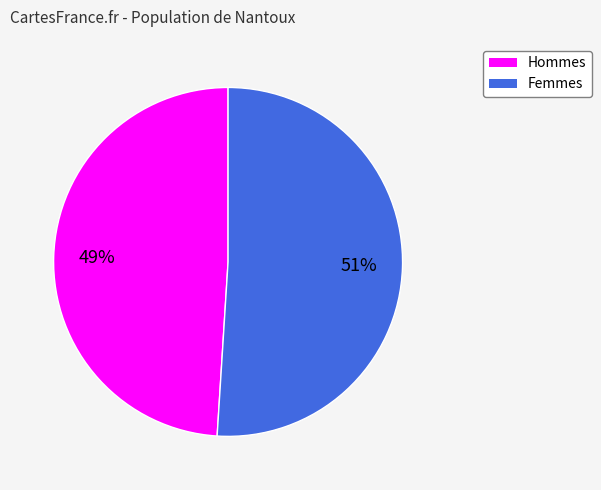

Is there any slice that represents more than half of the pie?

Yes